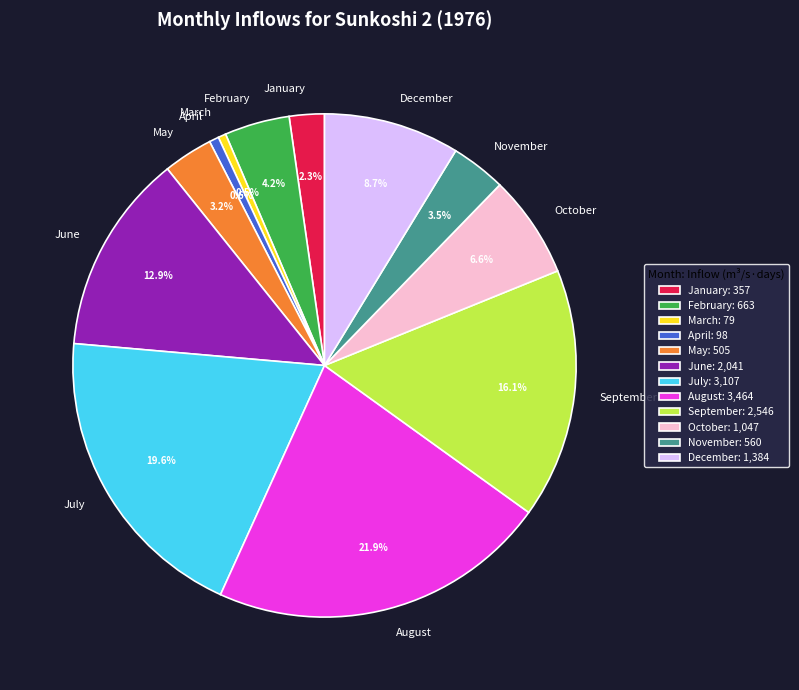

Approximately how many times larger is the value at March compared to May?

0.2